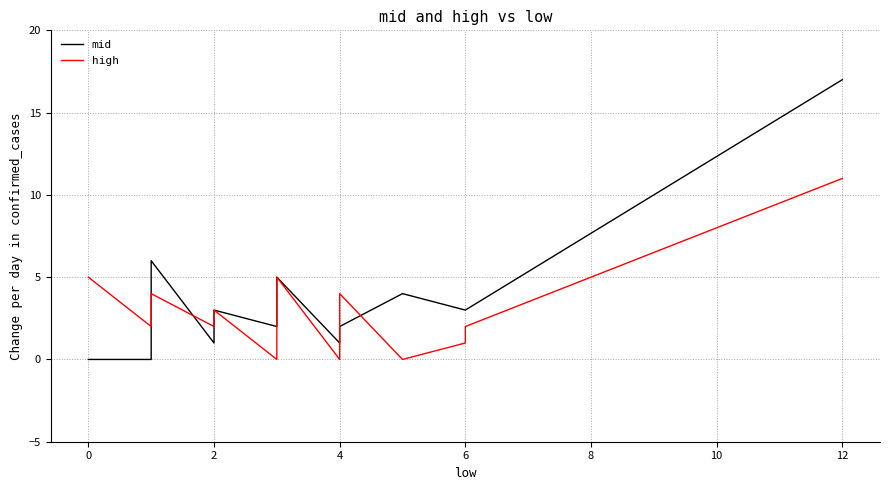

Is the value of mid at 0 greater than the value of high at 2?

No